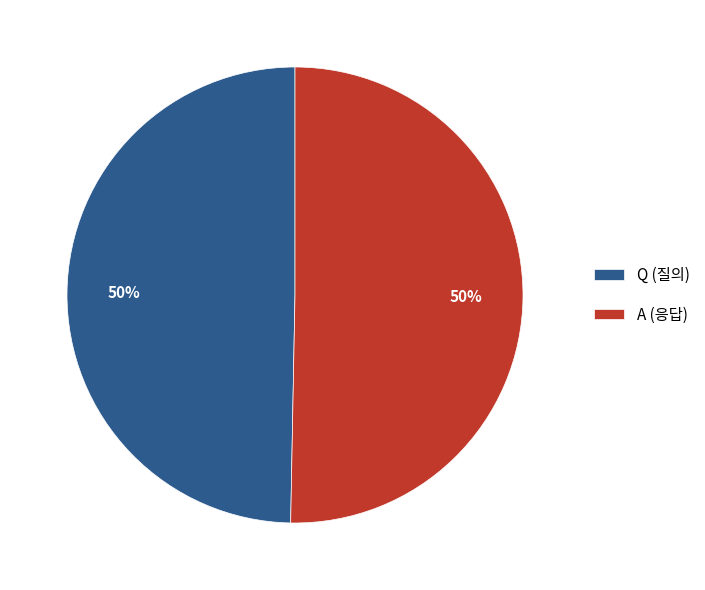

What percentage is the A slice, to the nearest percent?

50%